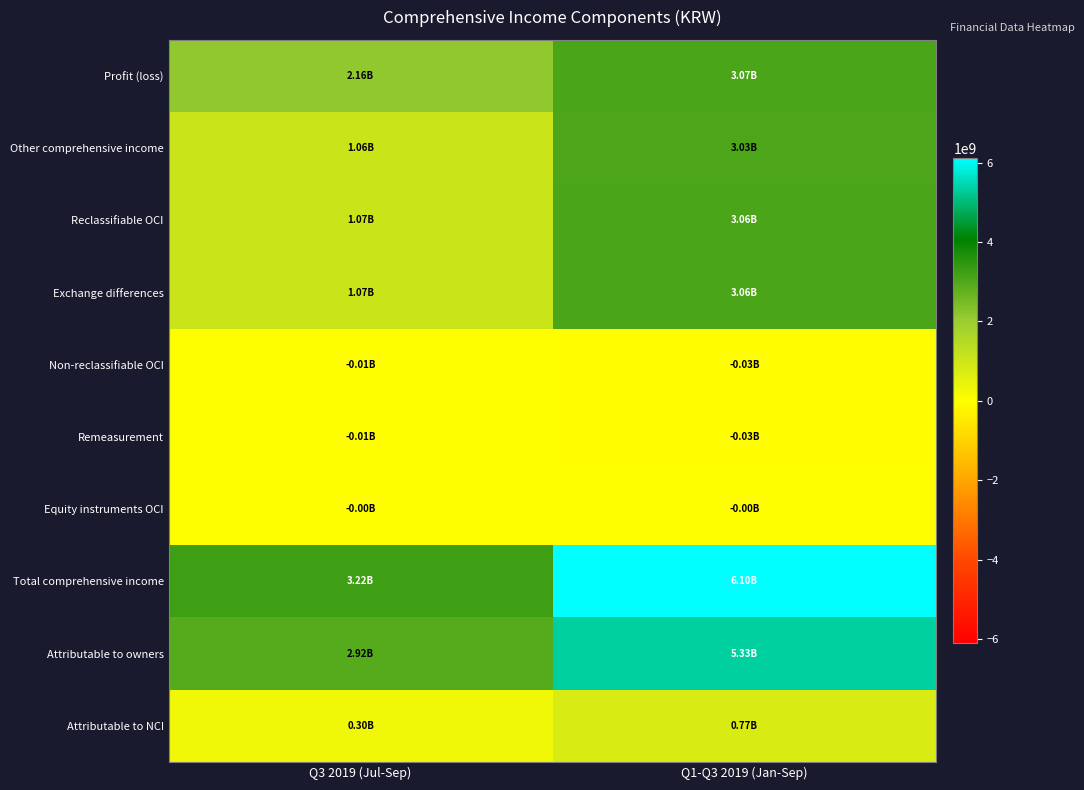

List the series in order of their peak value, highest first.

Total comprehensive income, Attributable to owners, Profit (loss), Reclassifiable OCI, Exchange differences, Other comprehensive income, Attributable to NCI, Equity instruments OCI, Remeasurement, Non-reclassifiable OCI